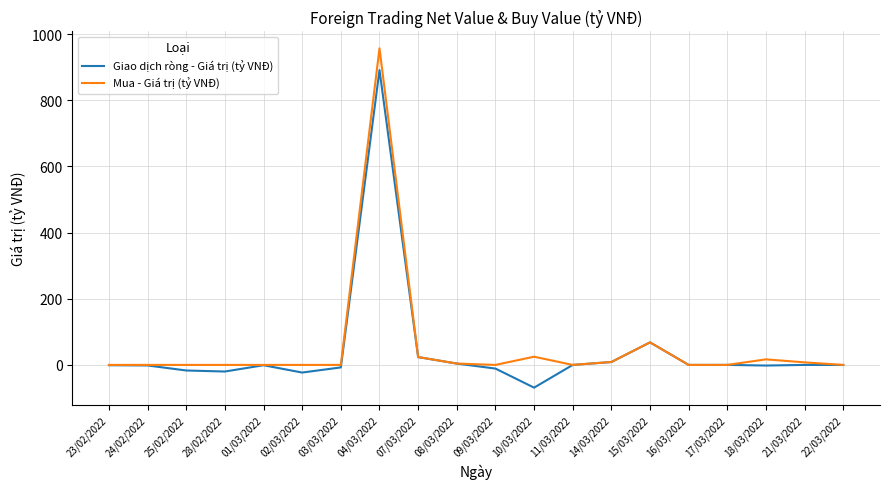

Rank the series by their maximum value, from highest to lowest.

Mua - Giá trị (tỷ VNĐ), Giao dịch ròng - Giá trị (tỷ VNĐ)